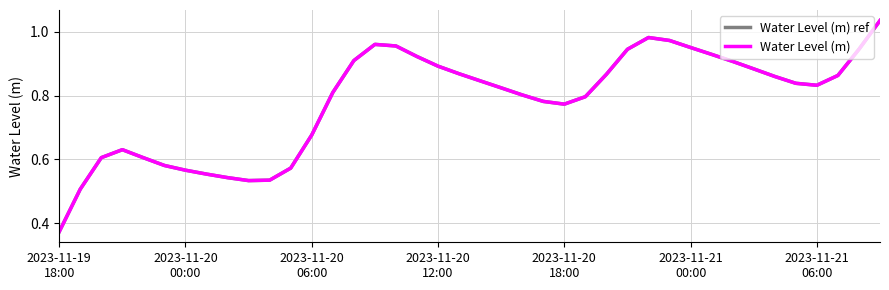

Does the chart display data point markers on the line(s)?

No